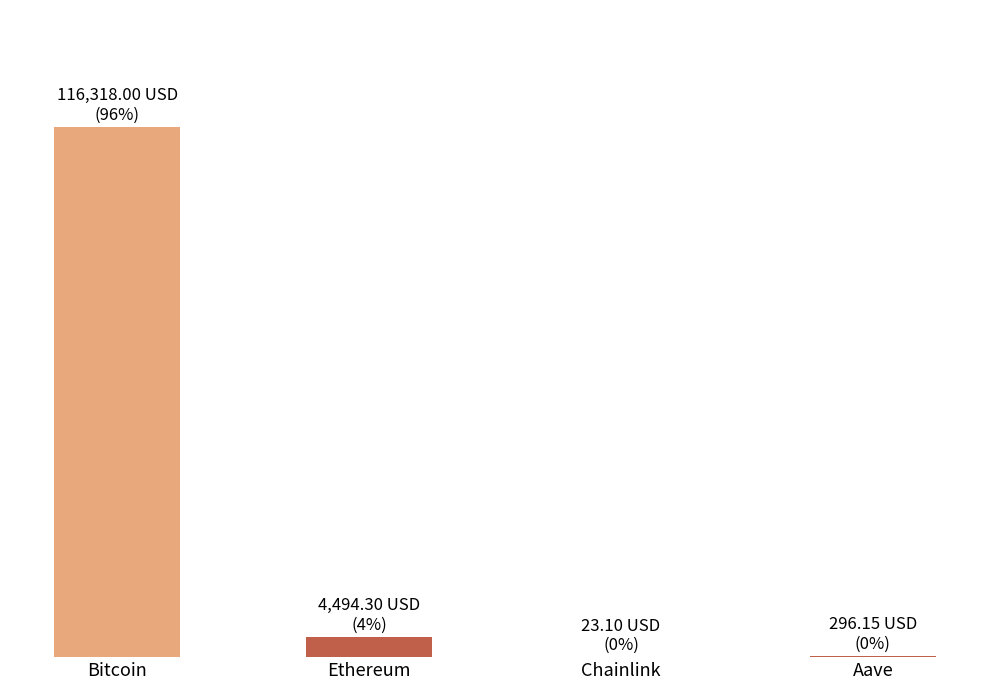

Are the bars horizontal?

No